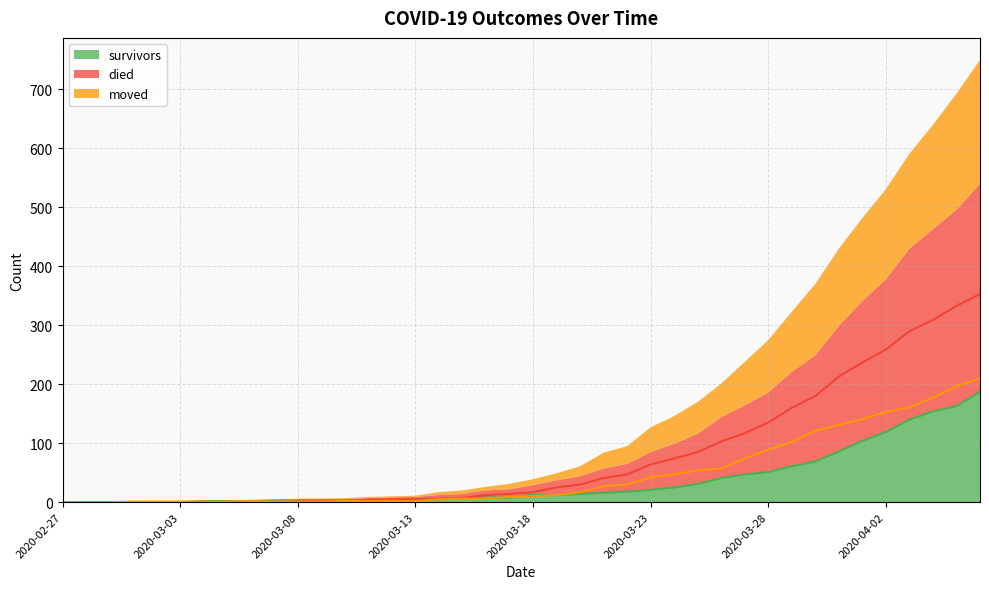

What is the greatest value displayed?

353